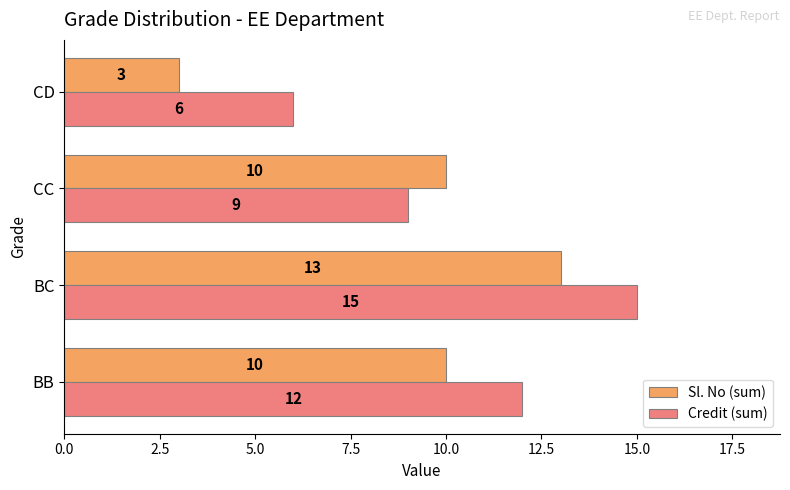

Which series changed the most between BB and CC?

Credit (sum)